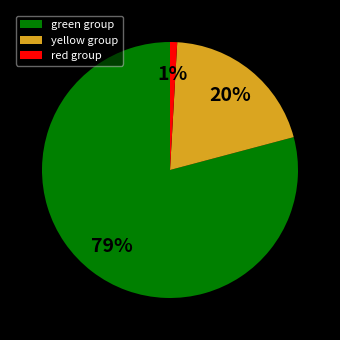

Count the number of slices in the pie.

3